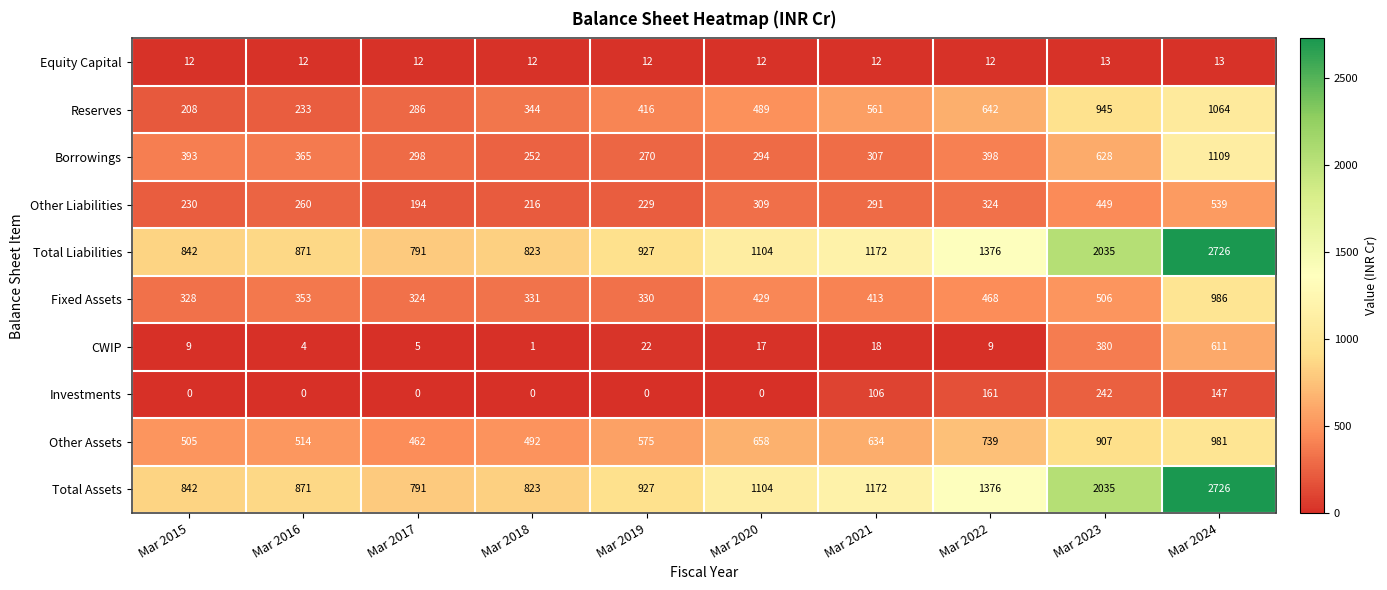

At how many categories does at least one series exceed 1230?

3